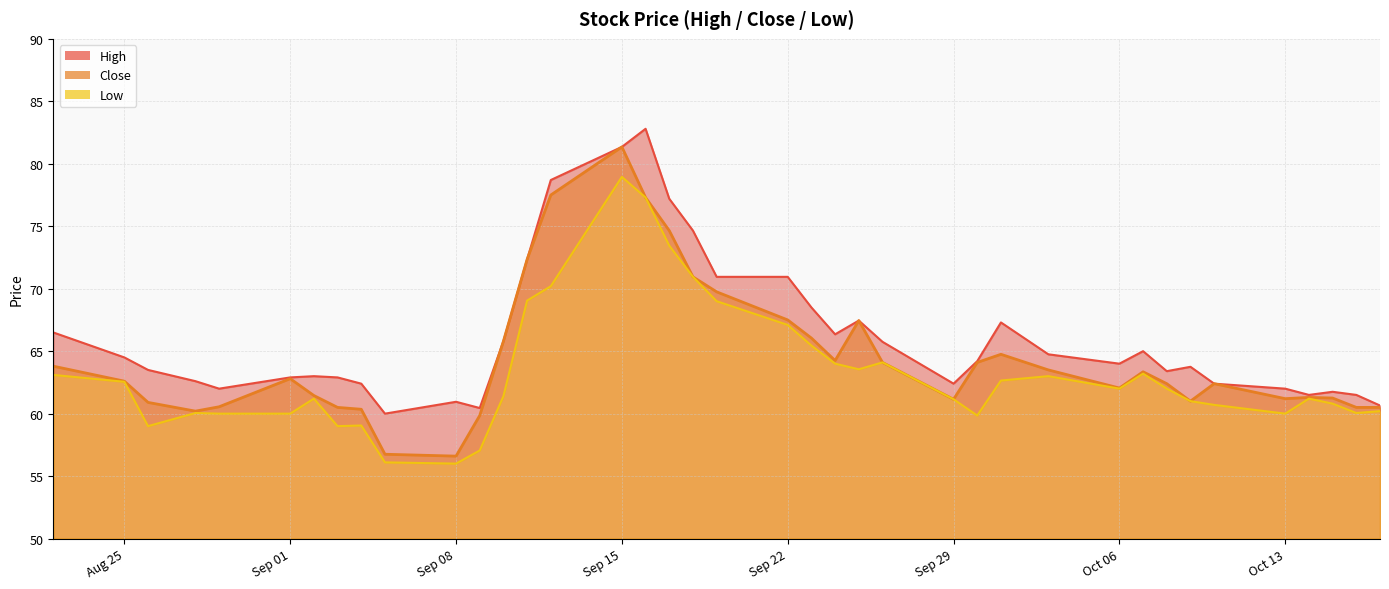

True or false: Close and Low cross at least once.

False